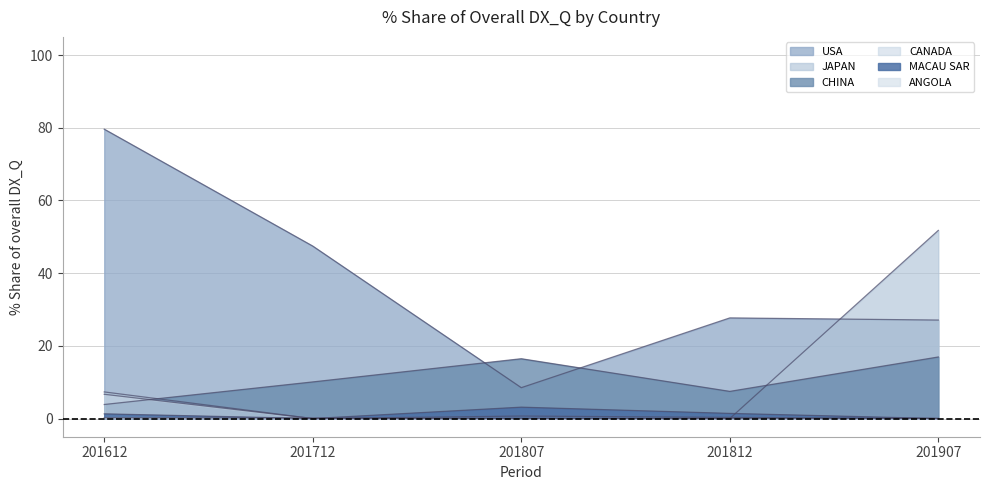

The value of ANGOLA at 201812 is 0.0. True or false?

True